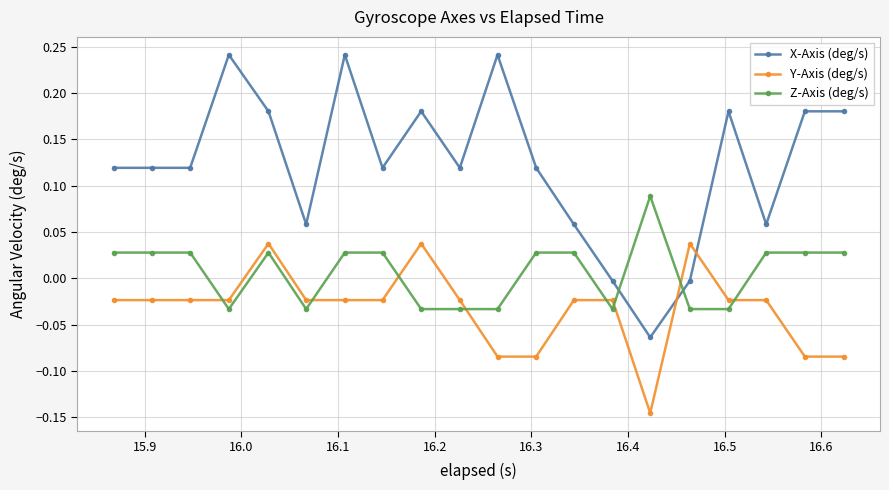

Which series has the largest total across all categories?

X-Axis (deg/s)